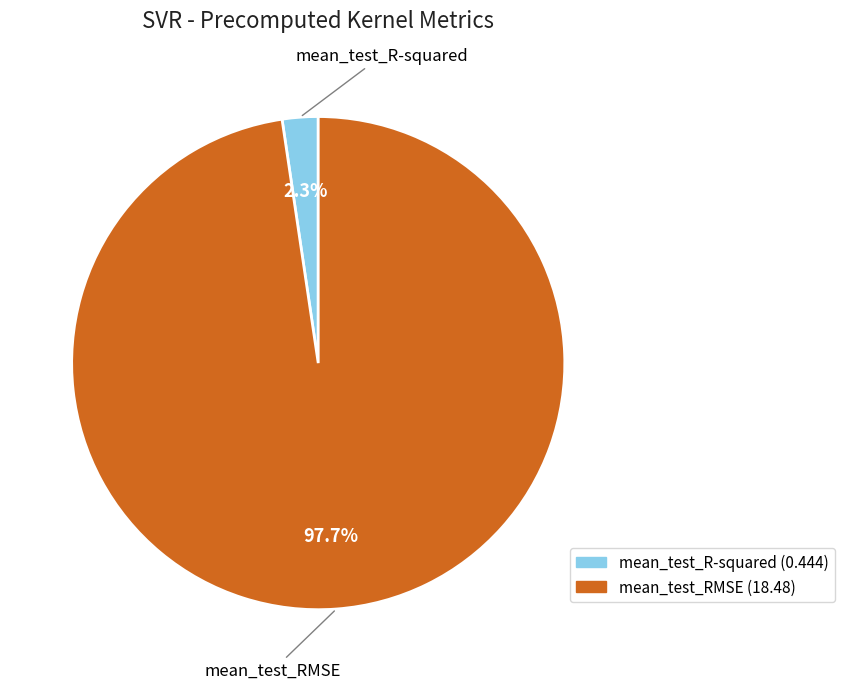

How much of the chart is everything except mean_test_R-squared?

97.7%